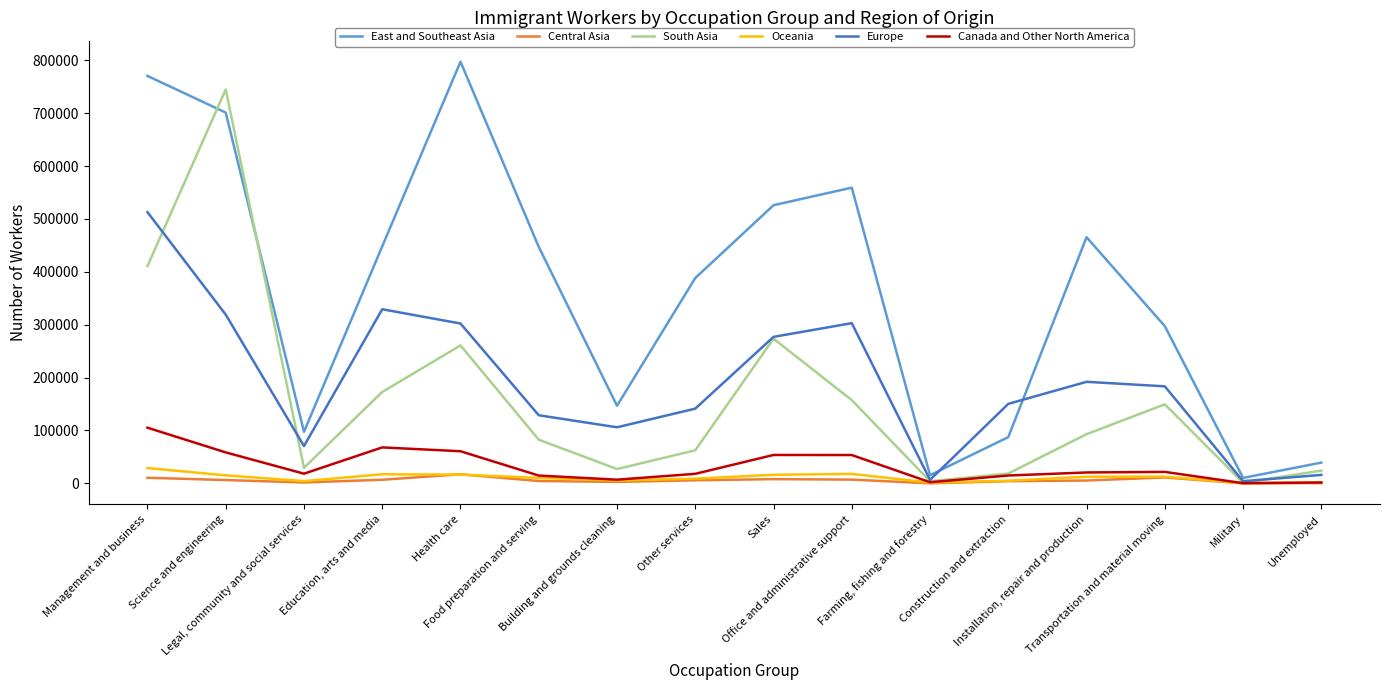

What is the greatest value displayed?

797190